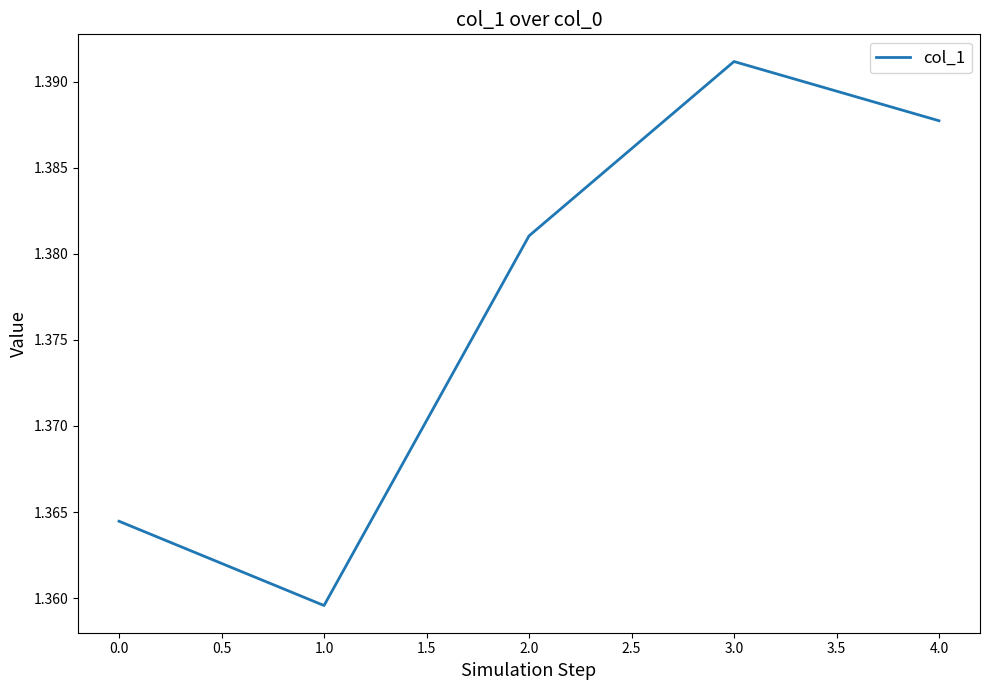

Which category has the lowest value across all series?

1.0